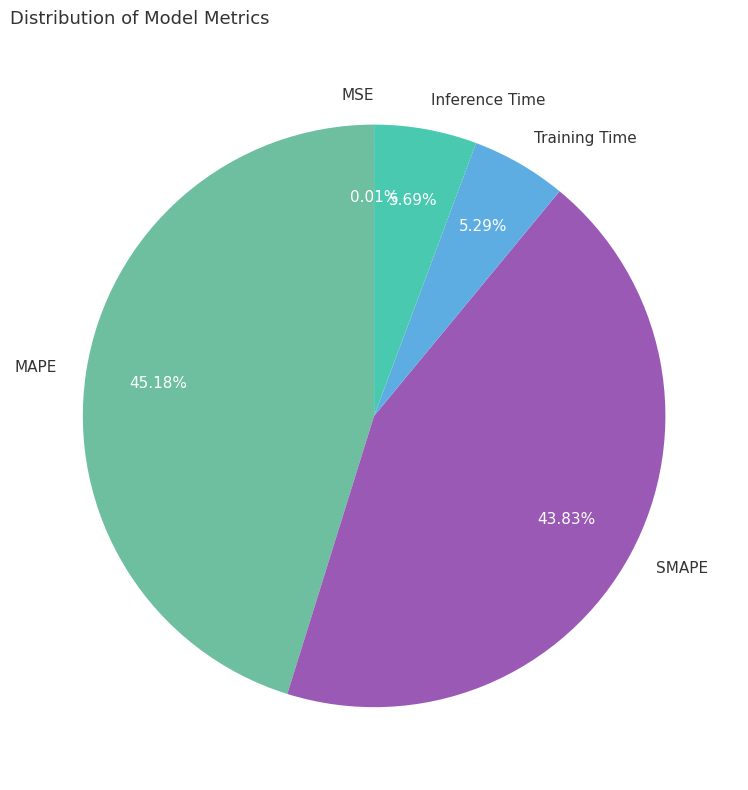

Does SMAPE represent more than half of the total?

No